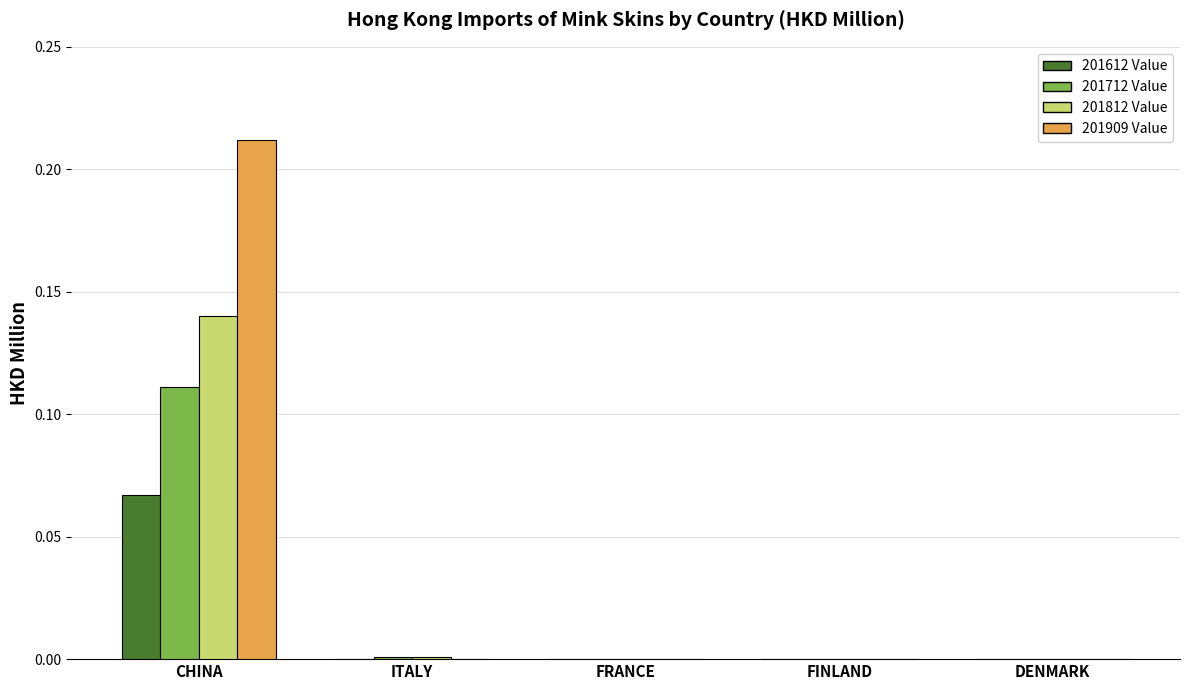

Which category has the highest value across all series?

CHINA